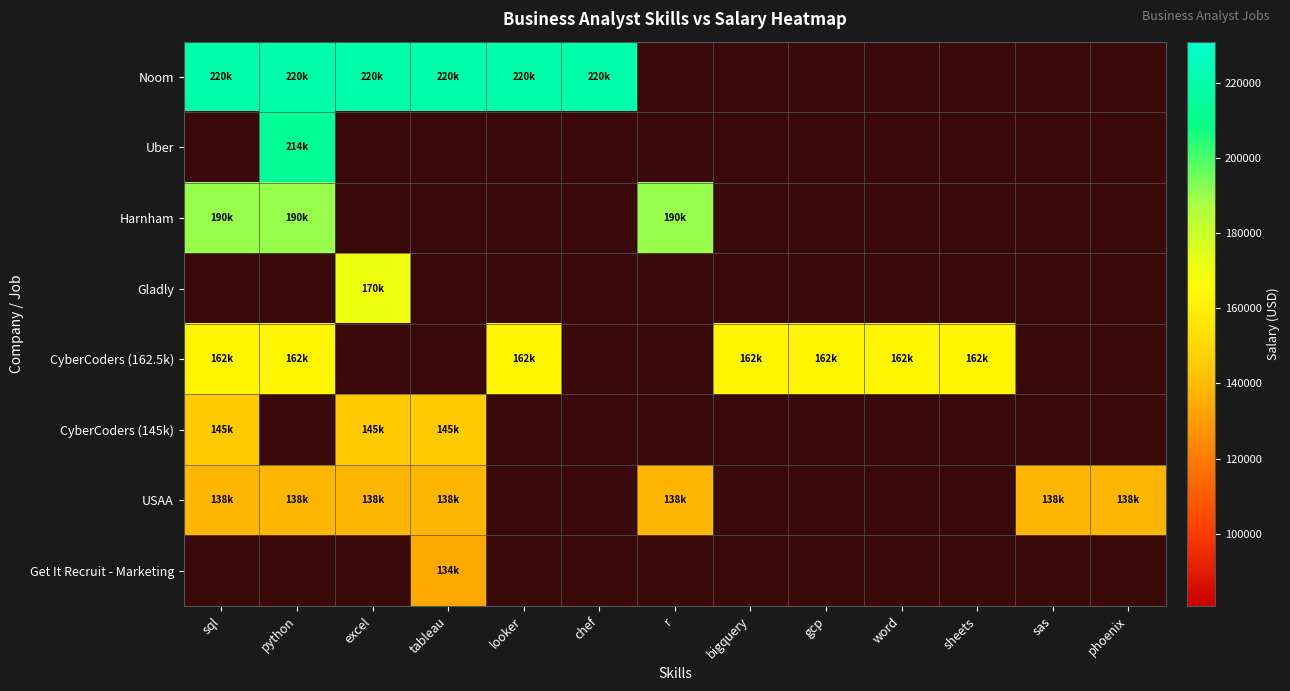

What is the spread (max minus min) of values at looker?

57500.0